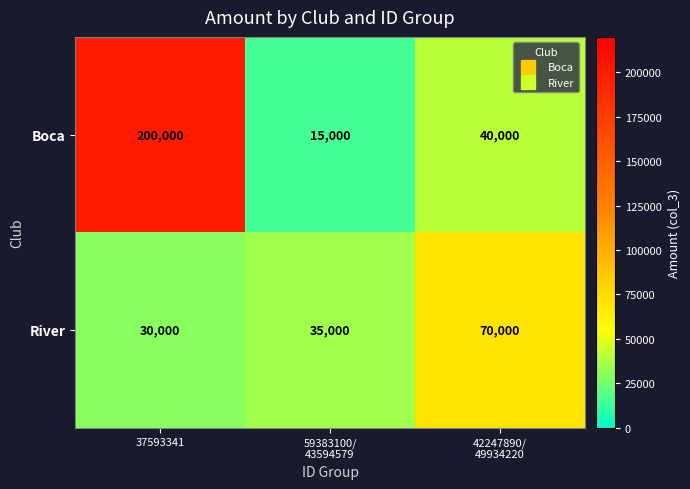

Which series has the widest spread of values?

Boca